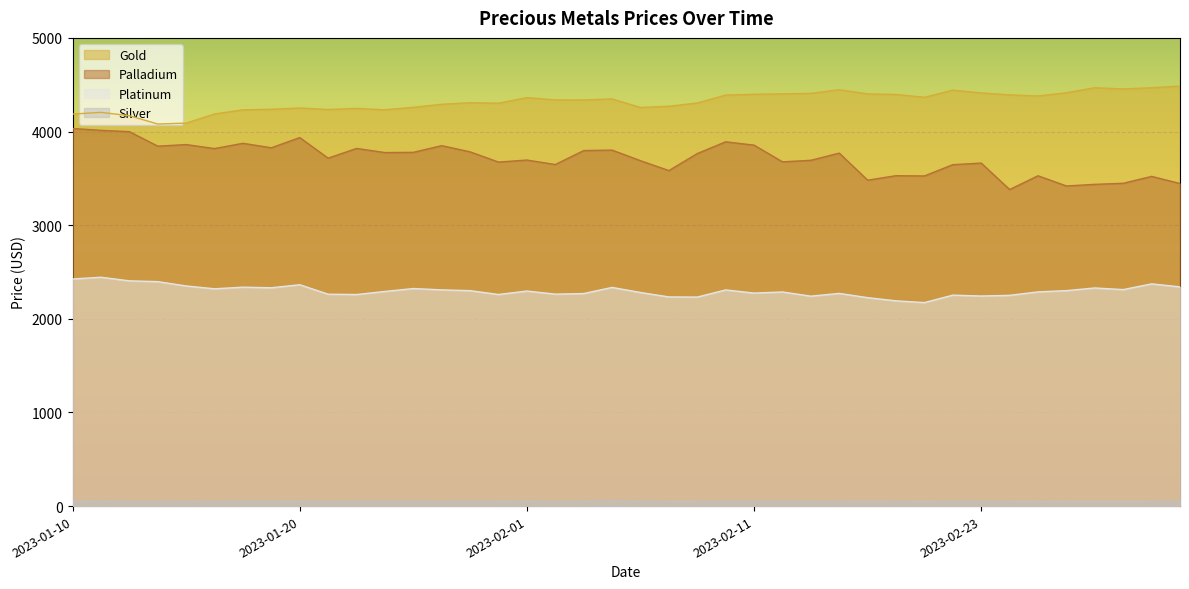

In platinum, how many points are higher than both neighbors (excluding endpoints)?

12